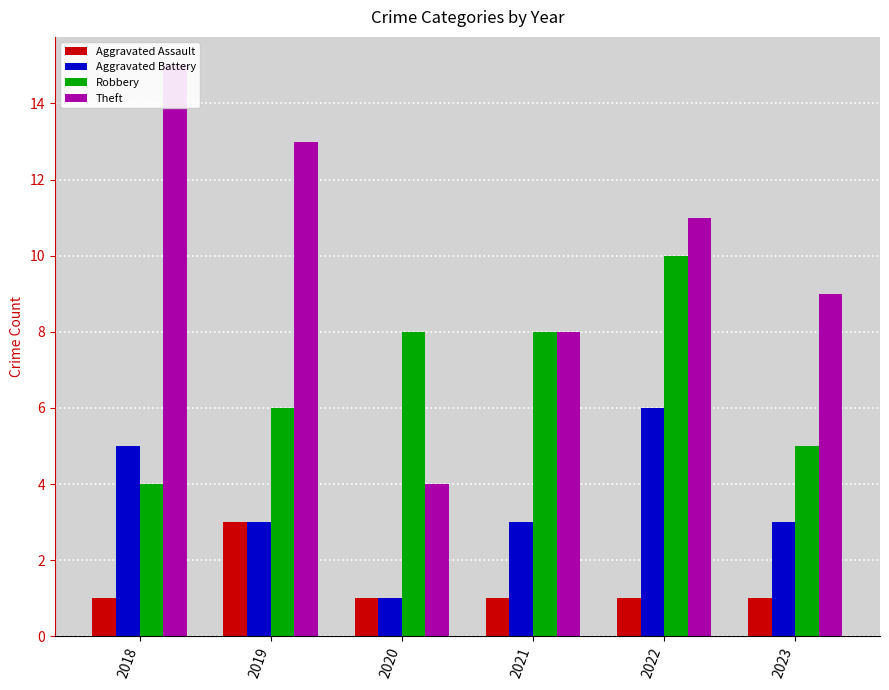

Which series has the largest total across all categories?

Theft